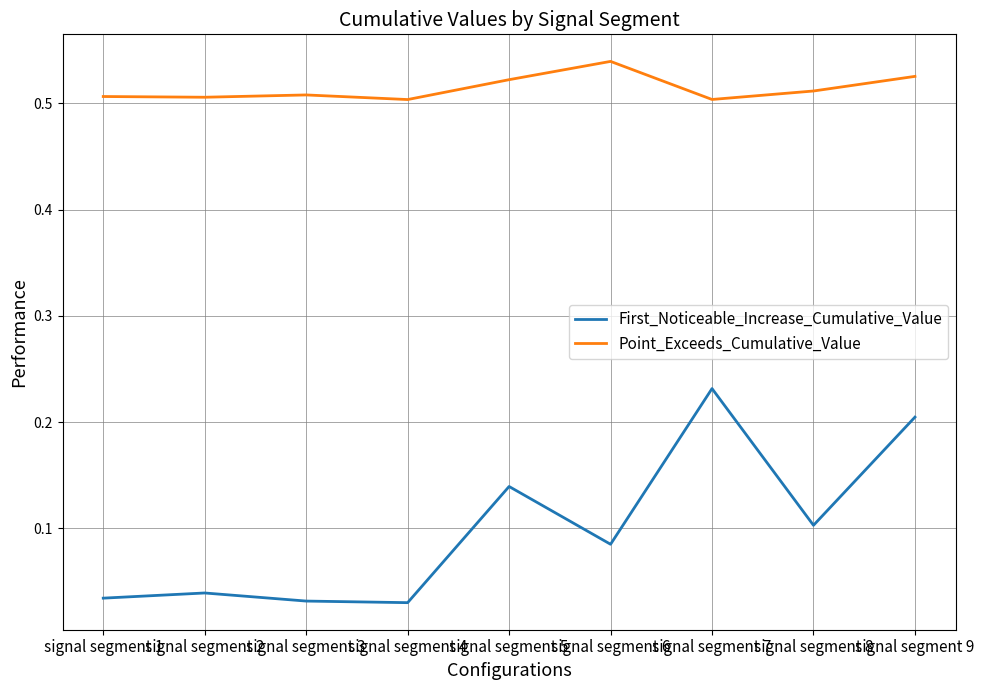

The First_Noticeable_Increase_Cumulative_Value series shows 0.1 at signal segment 9. True or false?

False